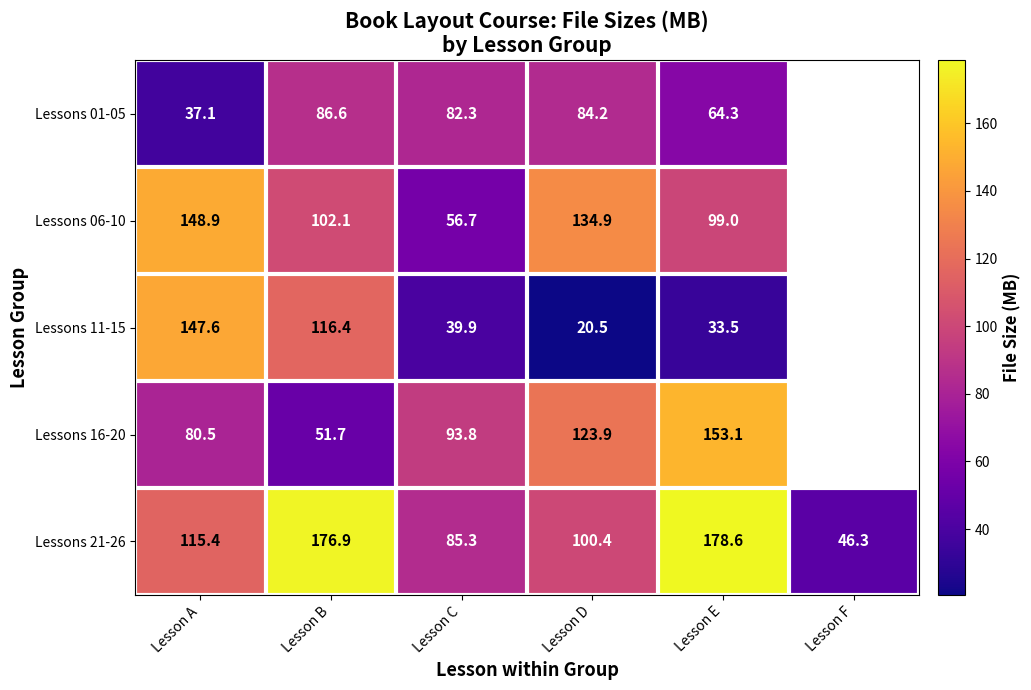

Which category has the highest value across all series?

Lesson E